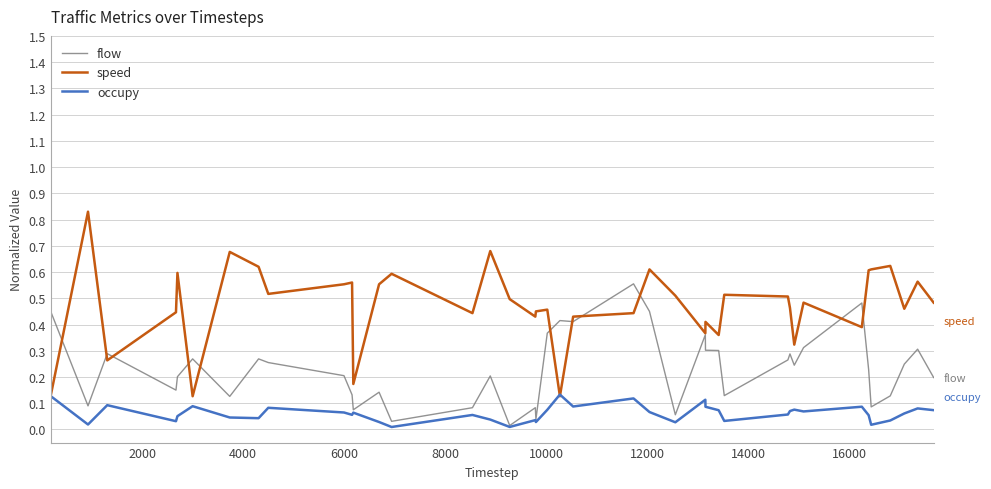

List the series in order of their peak value, highest first.

speed, flow, occupy